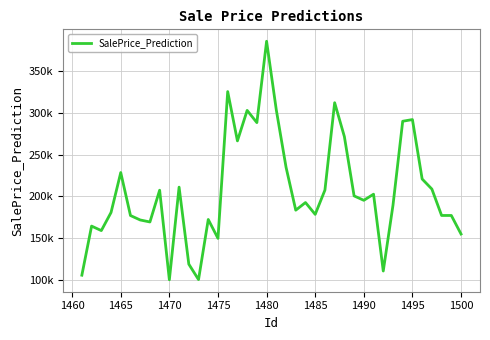

What is the sum of all values?

8291558.0